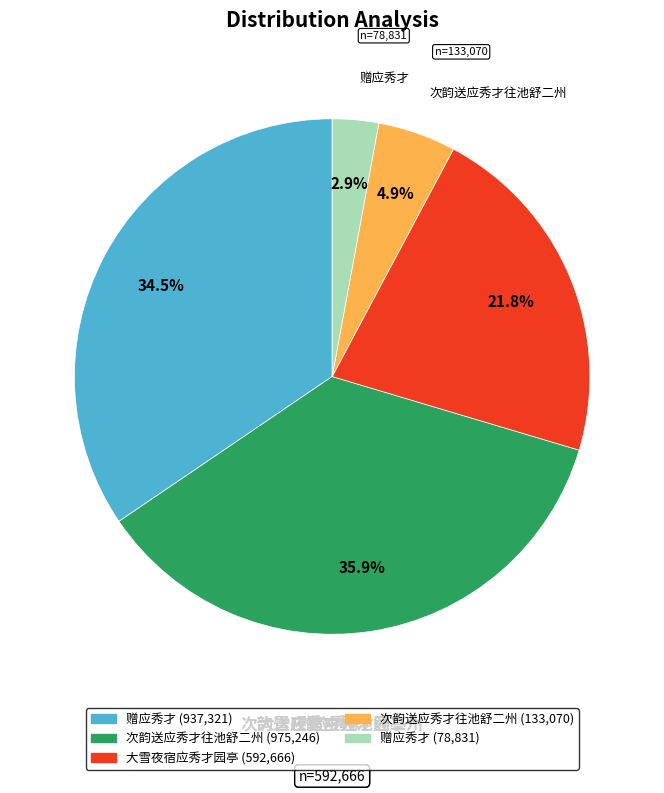

Is there any slice that represents more than half of the pie?

No